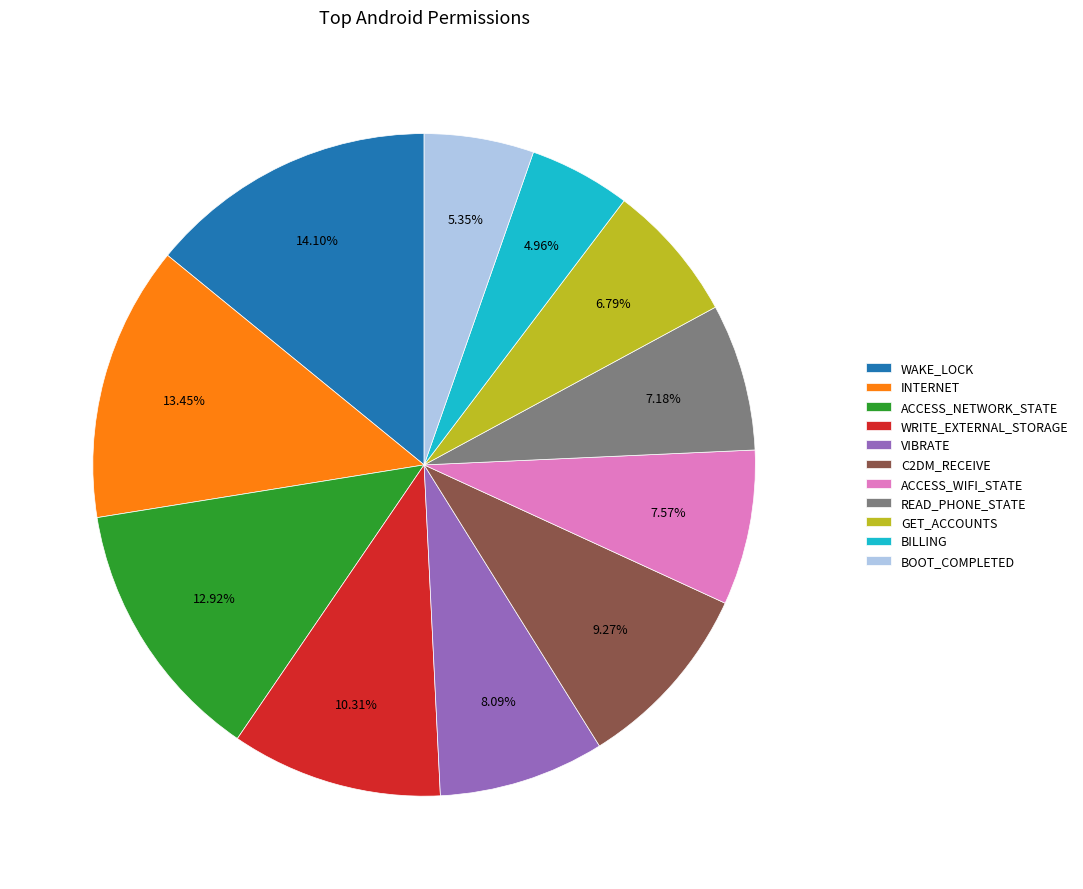

Which category has the biggest portion of the pie?

WAKE_LOCK